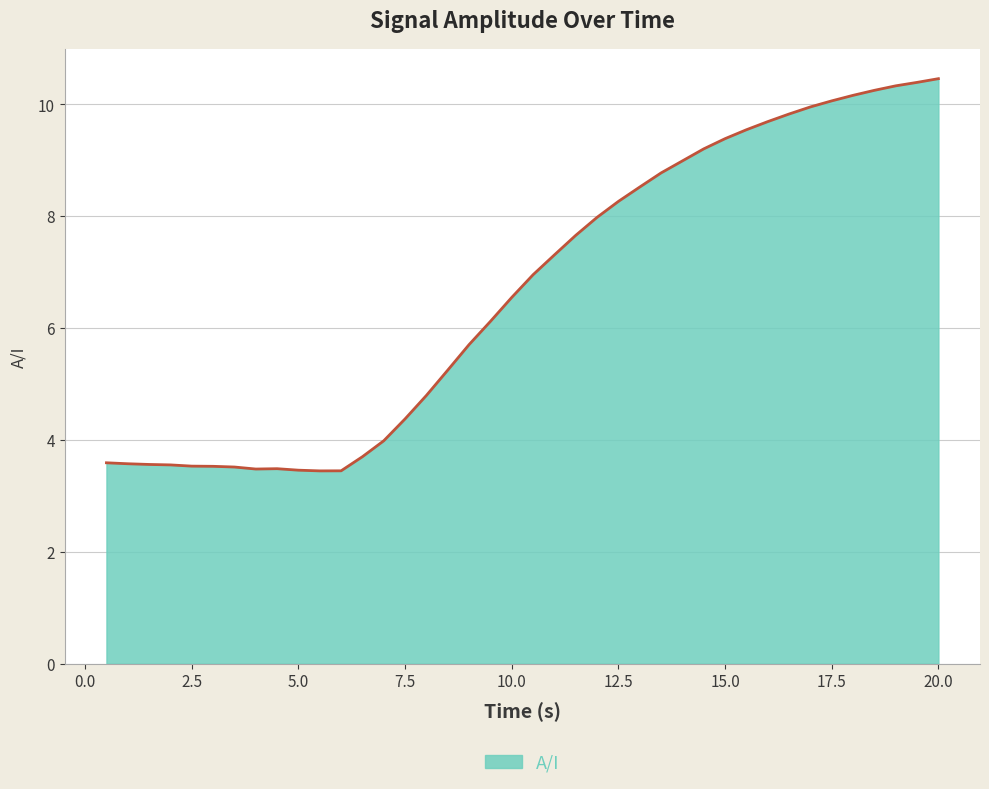

What is the smallest value displayed?

3.4